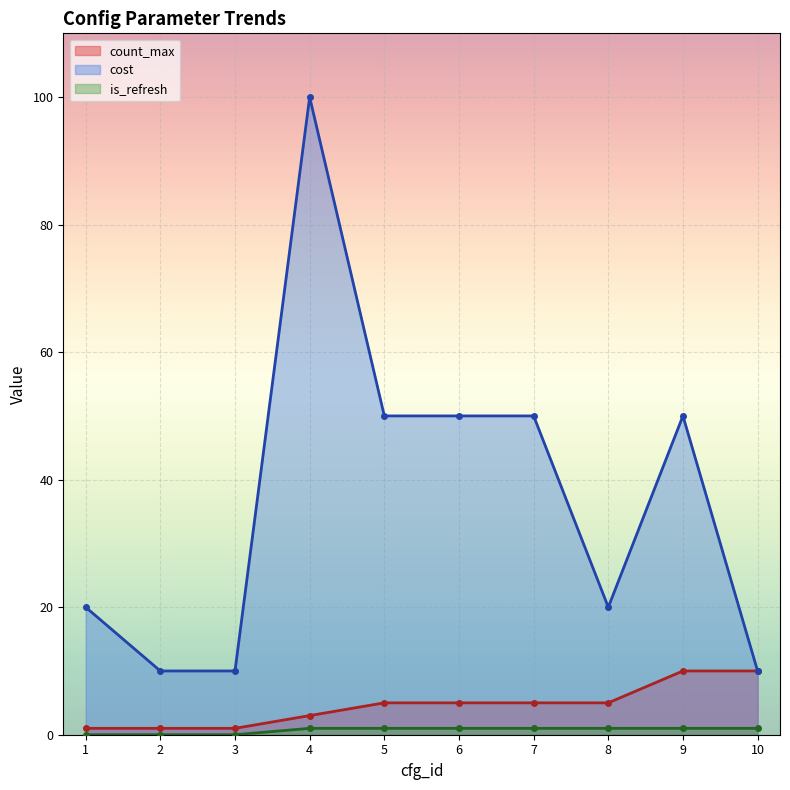

How many data points in count_max are above 5?

2